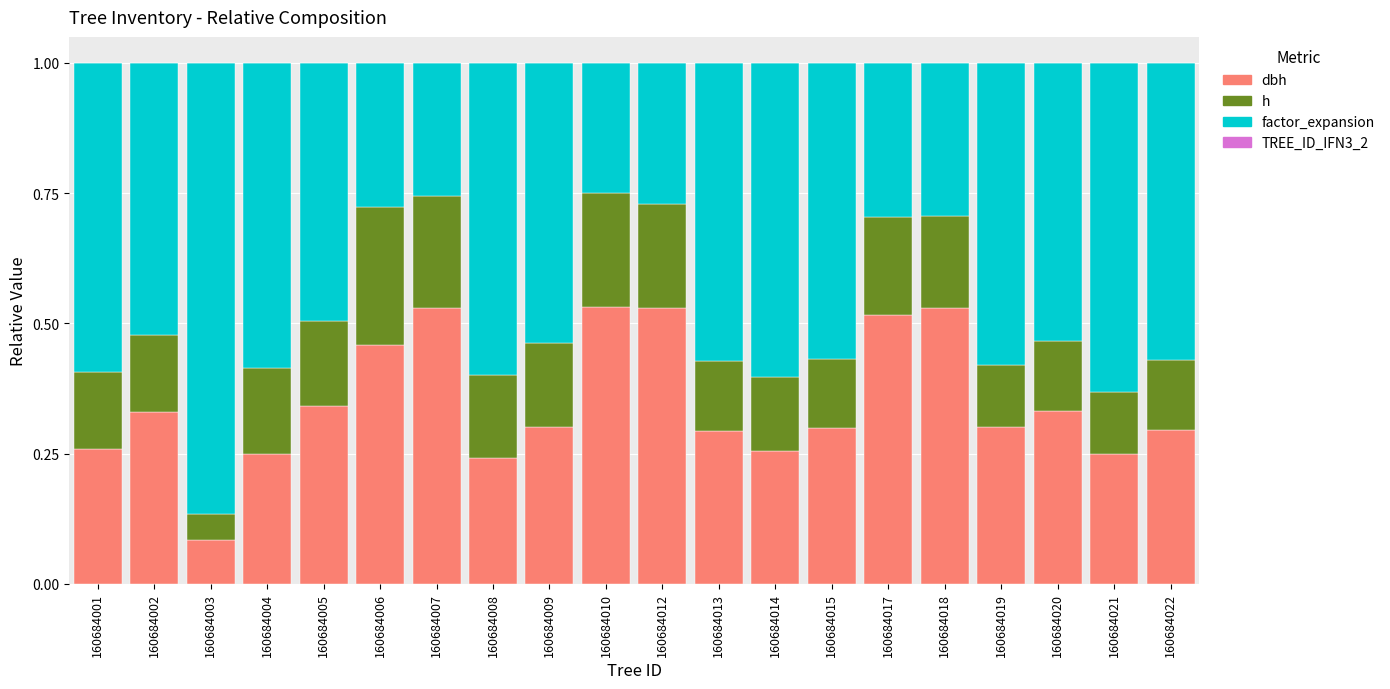

What is the total value across all series at 160684019?

1.0